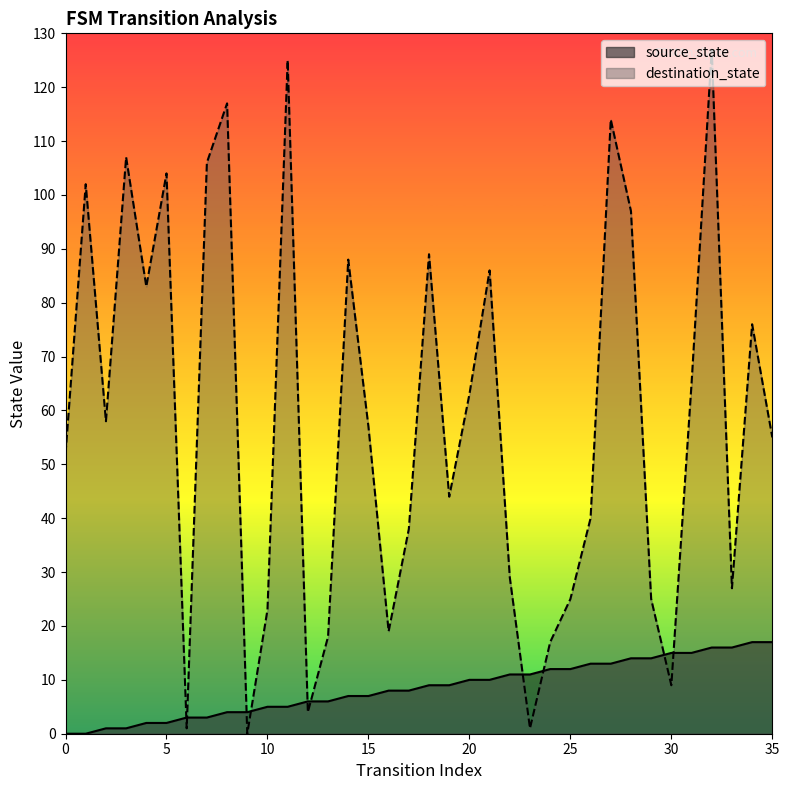

What is the spread (max minus min) of values at 13?

12